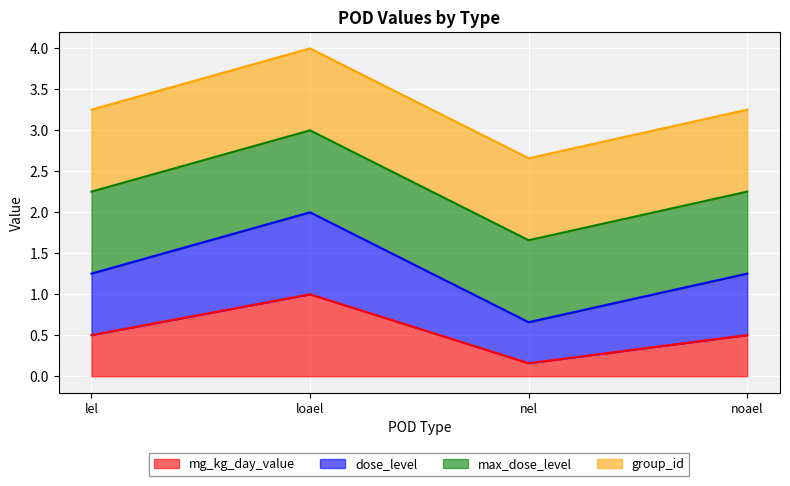

True or false: mg_kg_day_value has more than 2 interior local peaks.

False